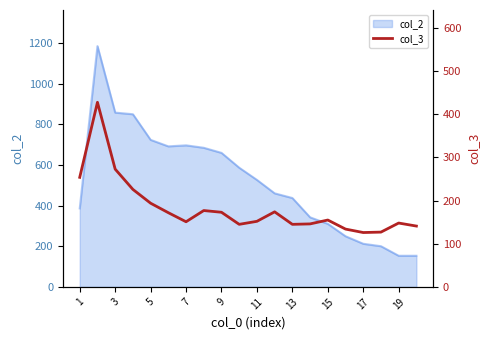

At which label does the data first exceed 155?

1